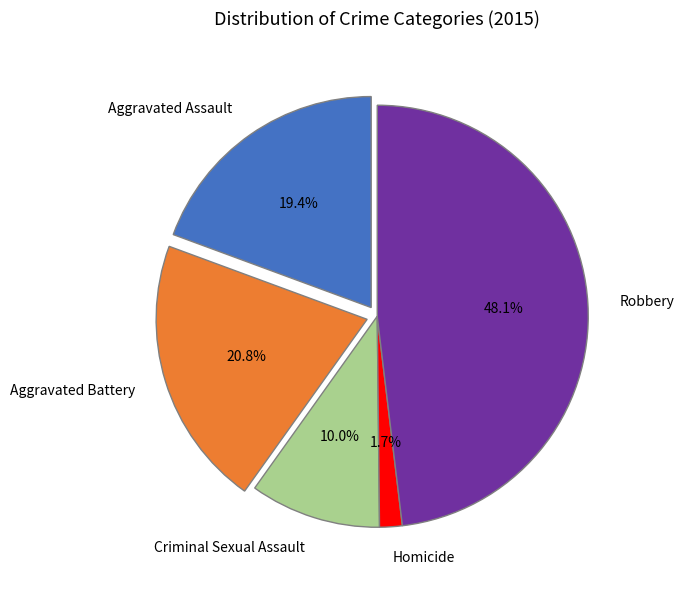

To the nearest percent, what is the combined percentage of Criminal Sexual Assault and Aggravated Battery?

31%